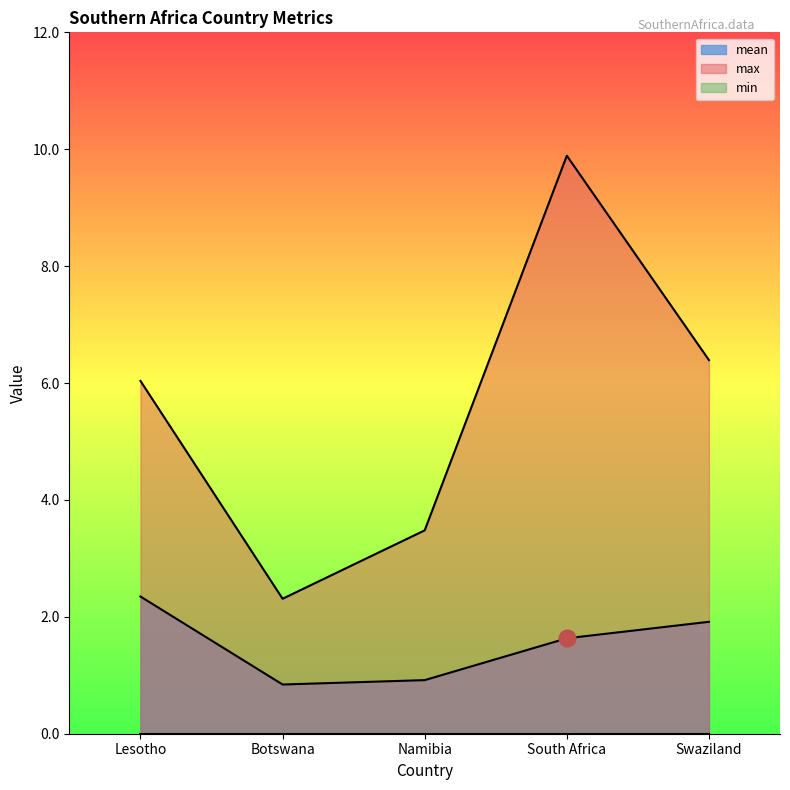

True or false: mean and max intersect in this chart.

False